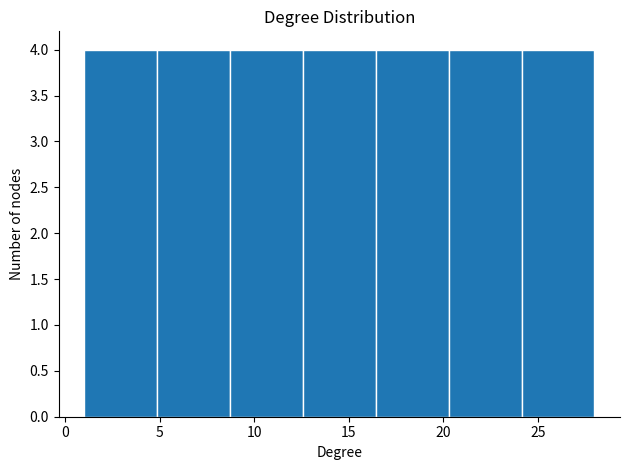

Reading left to right, transcribe this chart: for each bar, give the range it covers on the x-axis and its height. Neither the bar edges nor the heights are printed on the chart, so give them approximately, as read against the axes.

1.0 to 5.0: 4
5.0 to 8.5: 4
8.5 to 12.5: 4
12.5 to 16.5: 4
16.5 to 20.5: 4
20.5 to 24.0: 4
24.0 to 28.0: 4